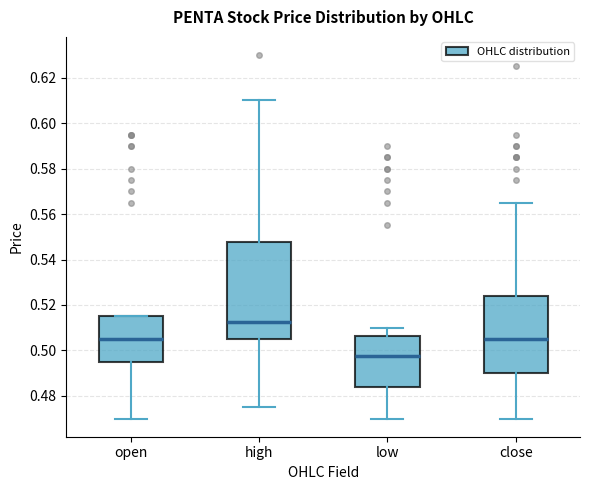

Where does the median line of the box for open sit on the y-axis? The values are not printed on the chart, so give them approximately, as read against the axis.

0.506